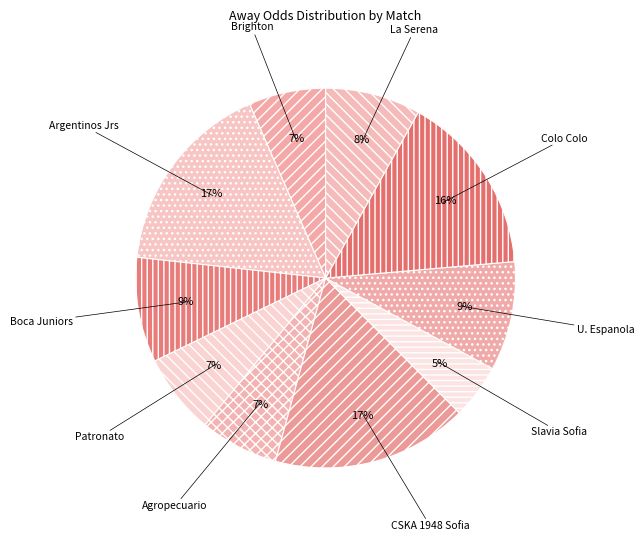

What is the smallest slice in the pie chart?

Slavia Sofia